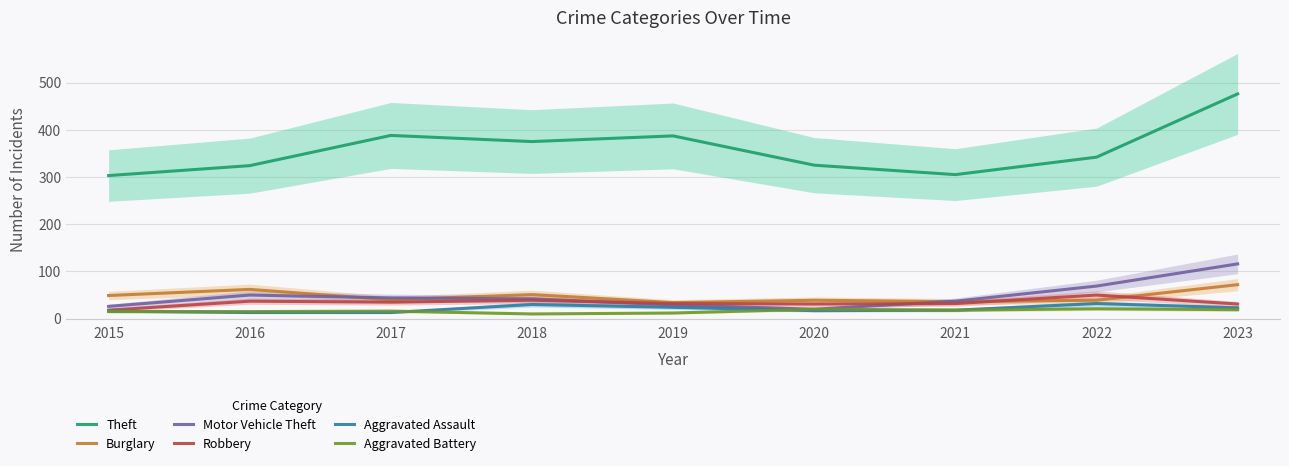

What is the sum of the Aggravated Assault values at 2021 and 2018?

48